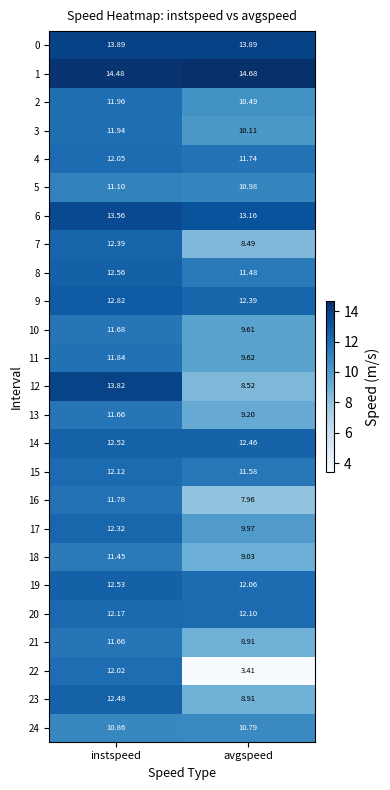

Count the number of data series in this chart.

25